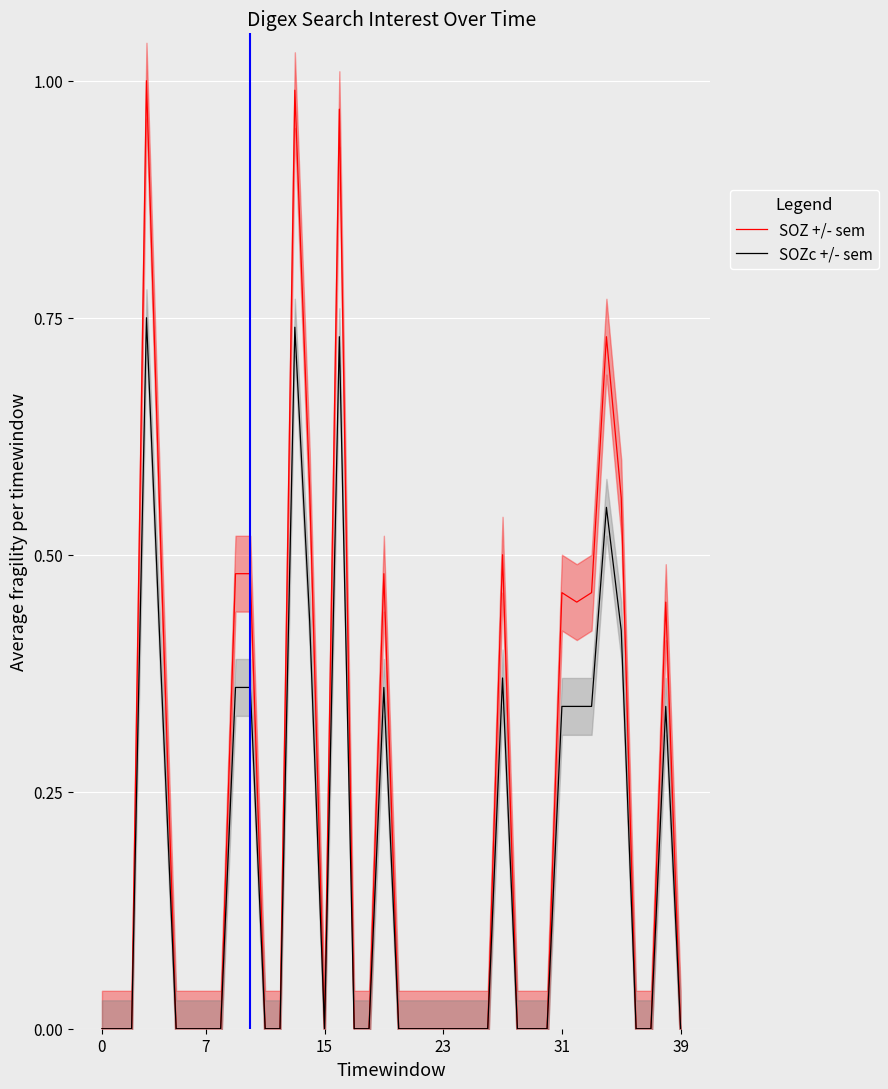

Is this an area chart (filled region under the line)?

No